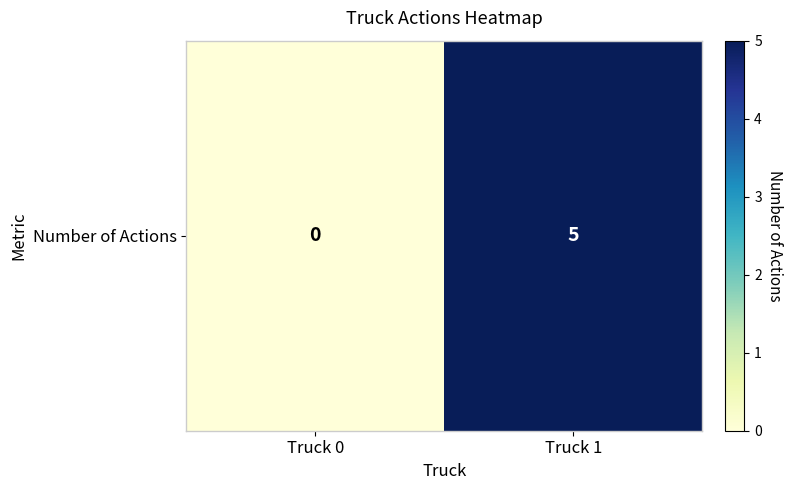

Reading left to right, extract all data points from this chart.

Truck 0=0	Truck 1=5